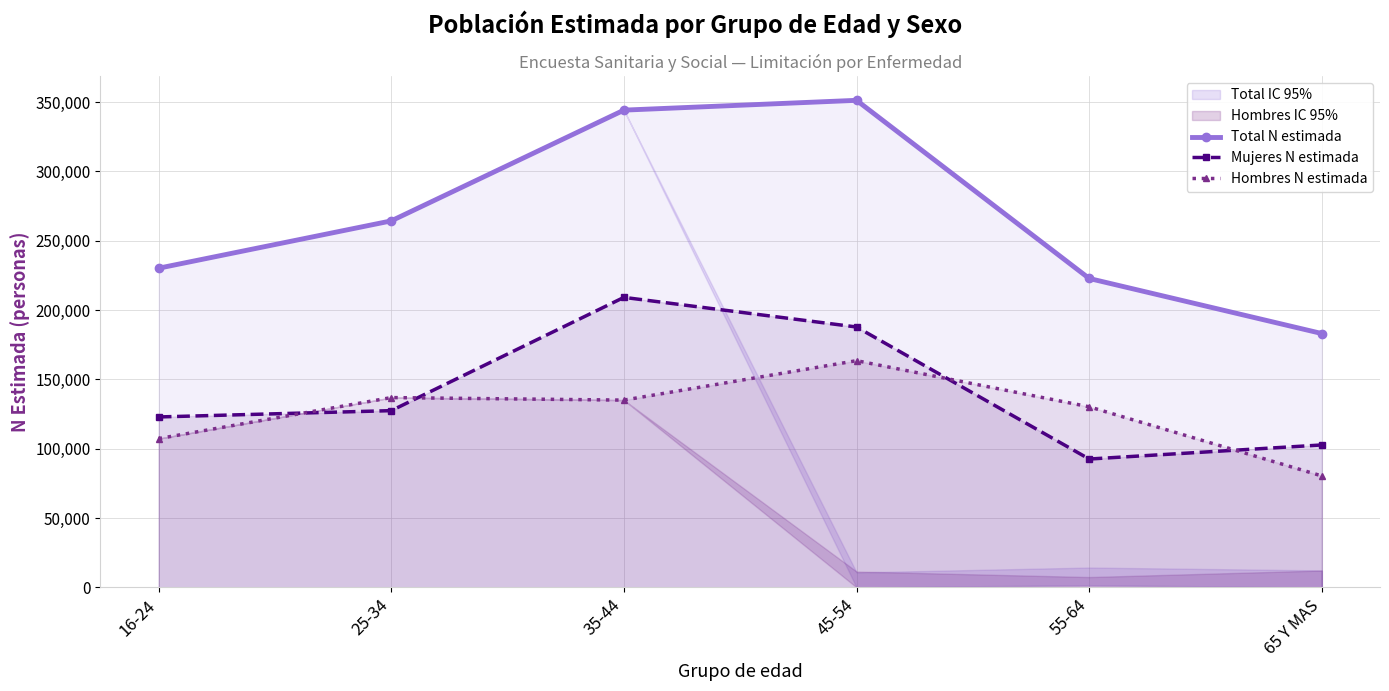

What is the average value of the Hombres N estimada series?

125554